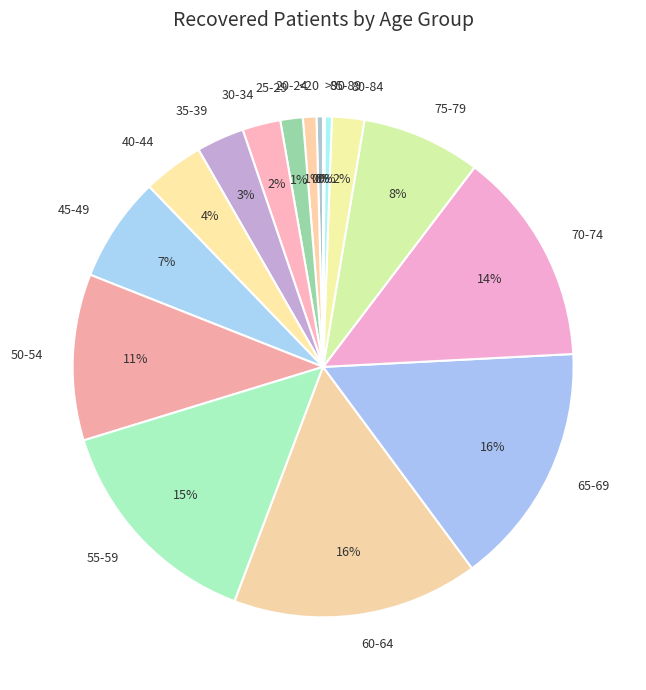

Which has a higher value, 80-84 or 55-59?

55-59